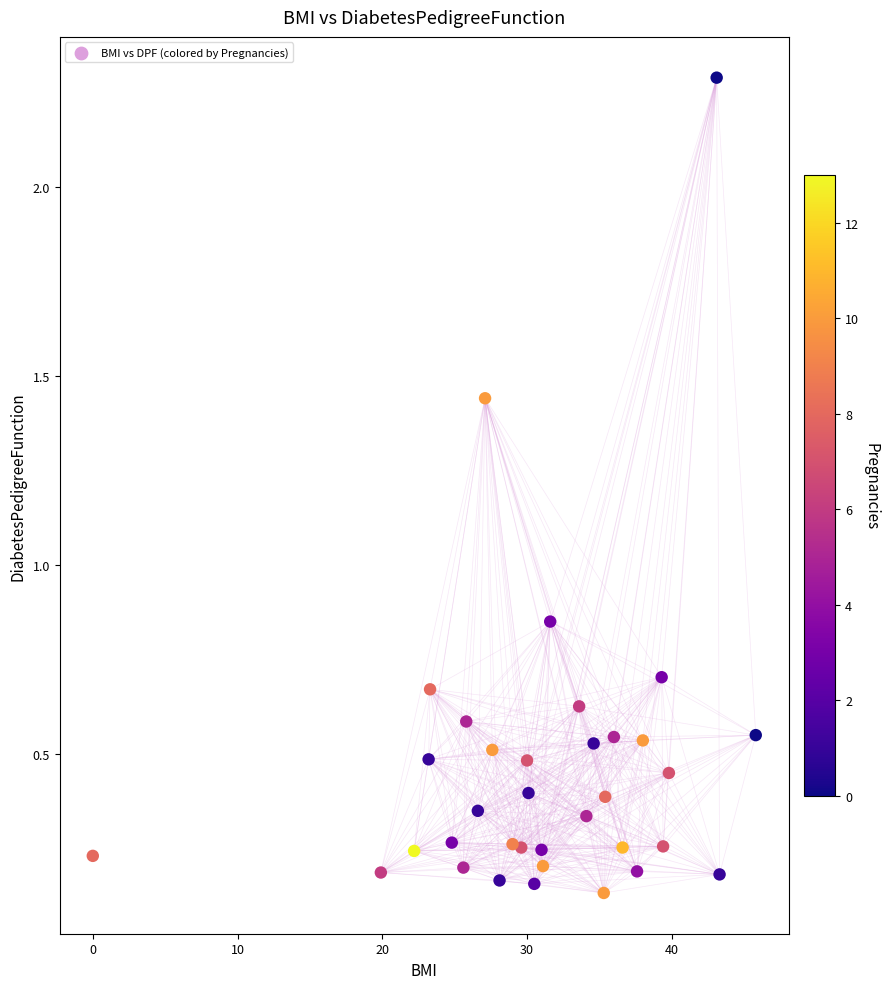

What is the range of Y values (max minus min)?

2.2